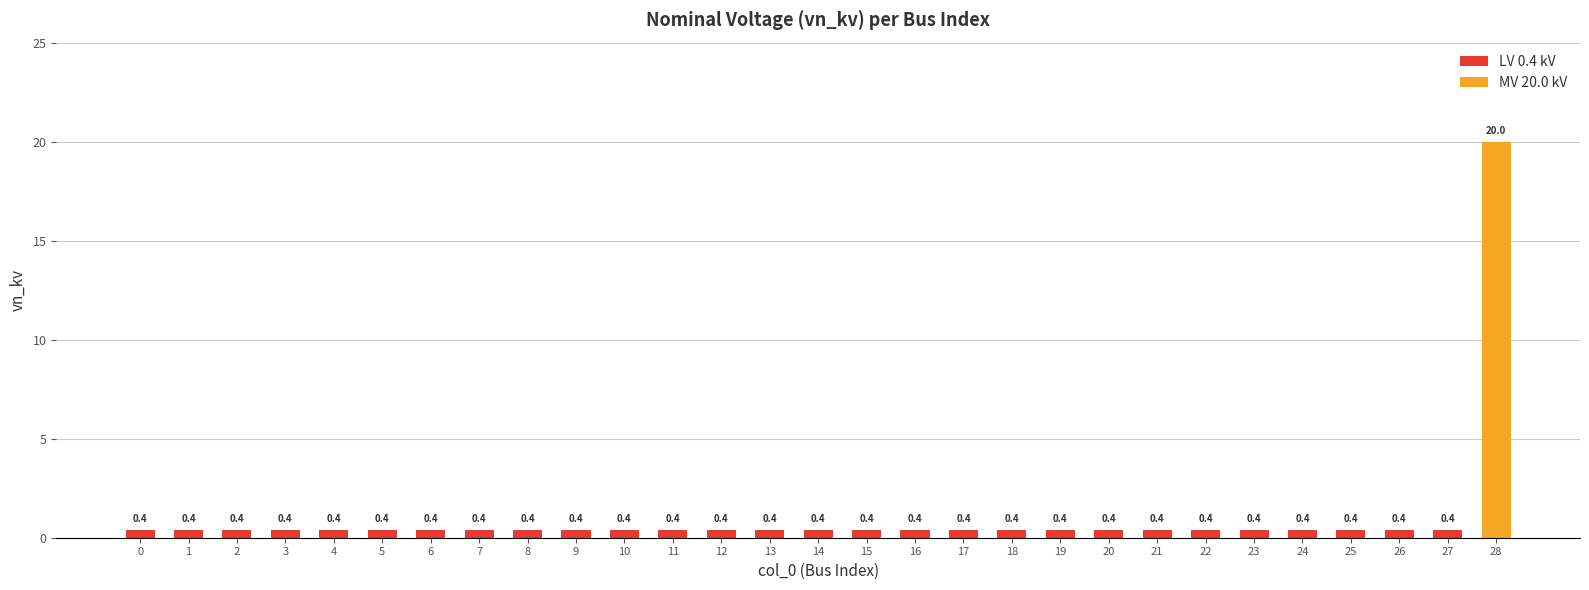

What is the minimum value shown in the chart?

0.4